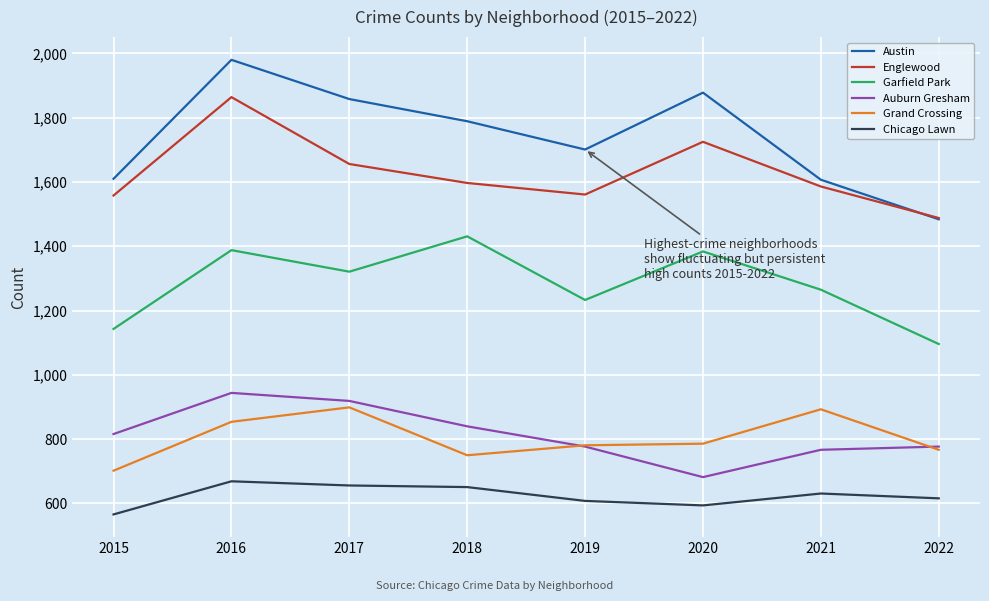

Is this an area chart (filled region under the line)?

No